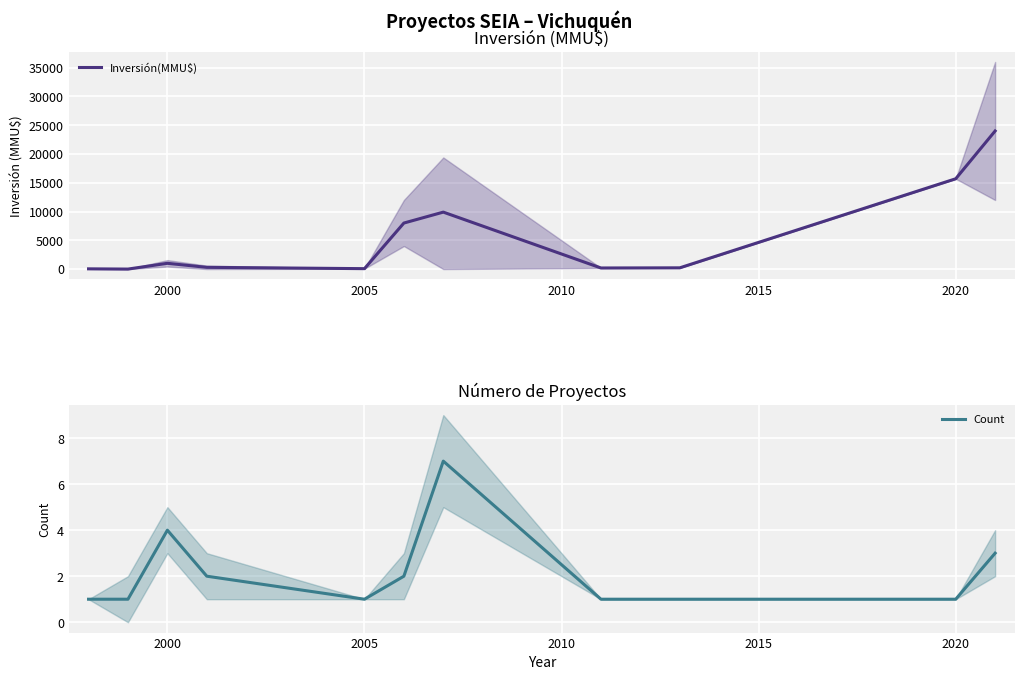

Is it true that Inversión(MMU$) equals 3948 at 2020?

False